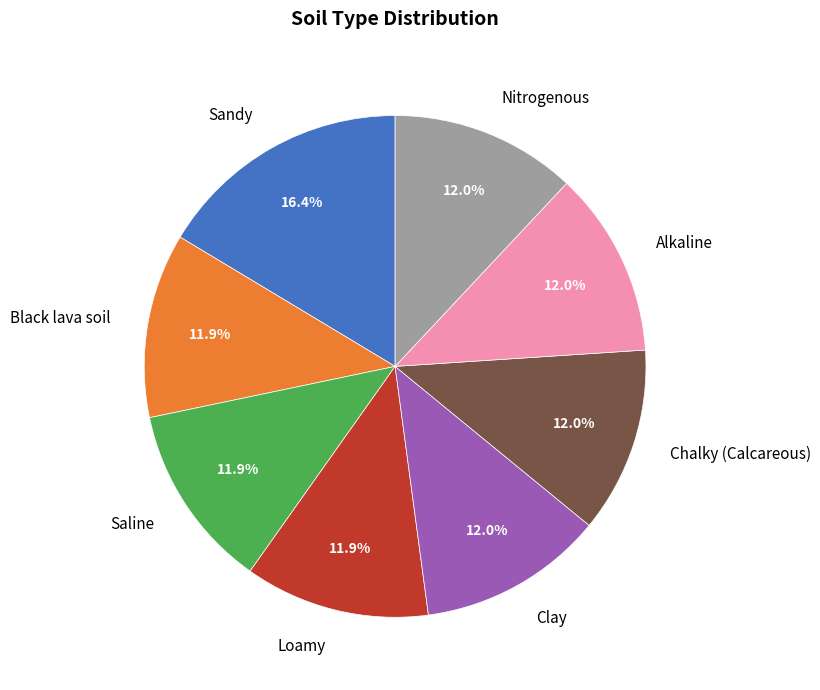

Which category has the biggest portion of the pie?

Sandy